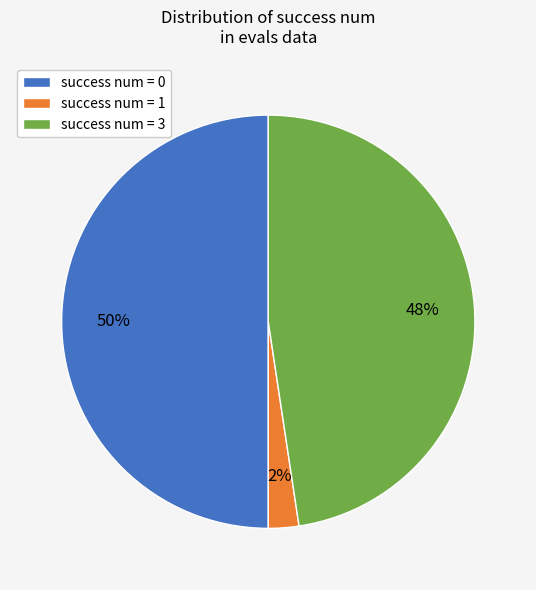

How many slices are in this pie chart?

3